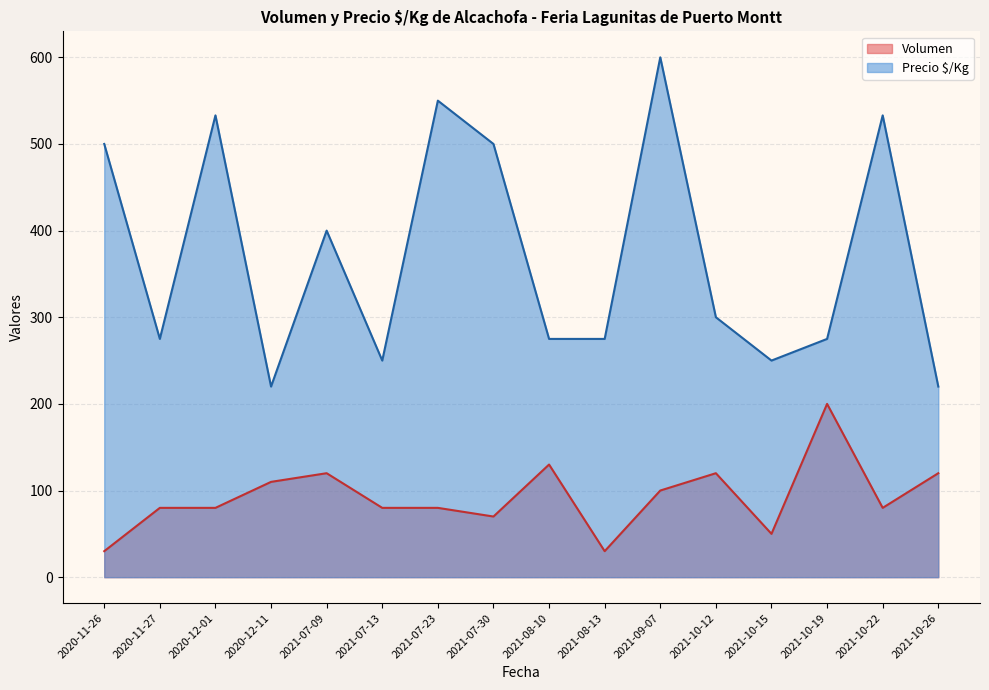

How many lines are shown in the chart?

2